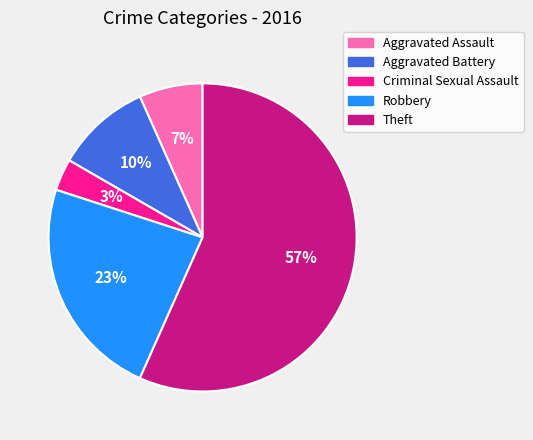

Does Theft represent more than half of the total?

Yes